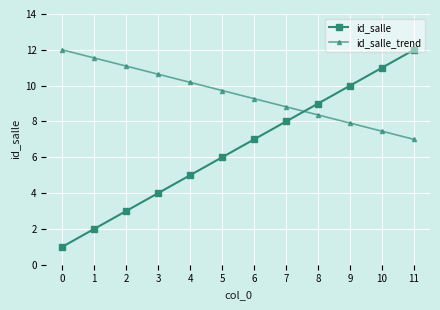

Reading left to right, extract all data points from this chart.

id_salle: 0=1.0	1=2.0	2=3.0	3=4.0	4=5.0	5=6.0	6=7.0	7=8.0	8=9.0	9=10.0	10=11.0	11=12.0
id_salle_trend: 0=12.0	1=11.5	2=11.1	3=10.6	4=10.2	5=9.7	6=9.3	7=8.8	8=8.4	9=7.9	10=7.5	11=7.0